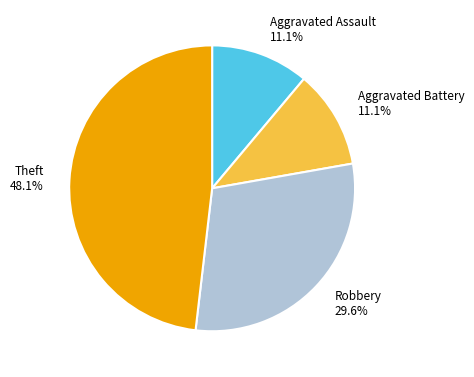

Combined, what portion of the pie is Theft and Robbery?

77.8%